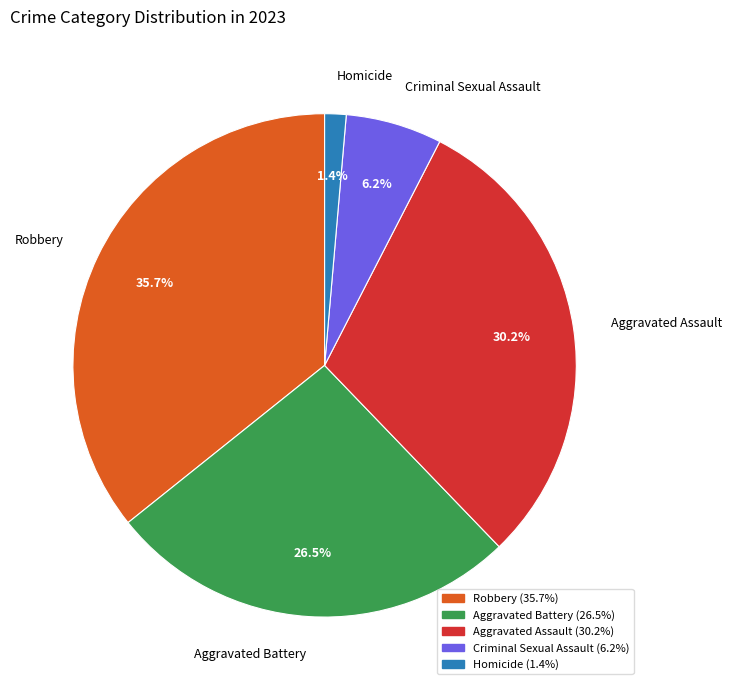

How much of the chart is everything except Aggravated Assault?

69.8%